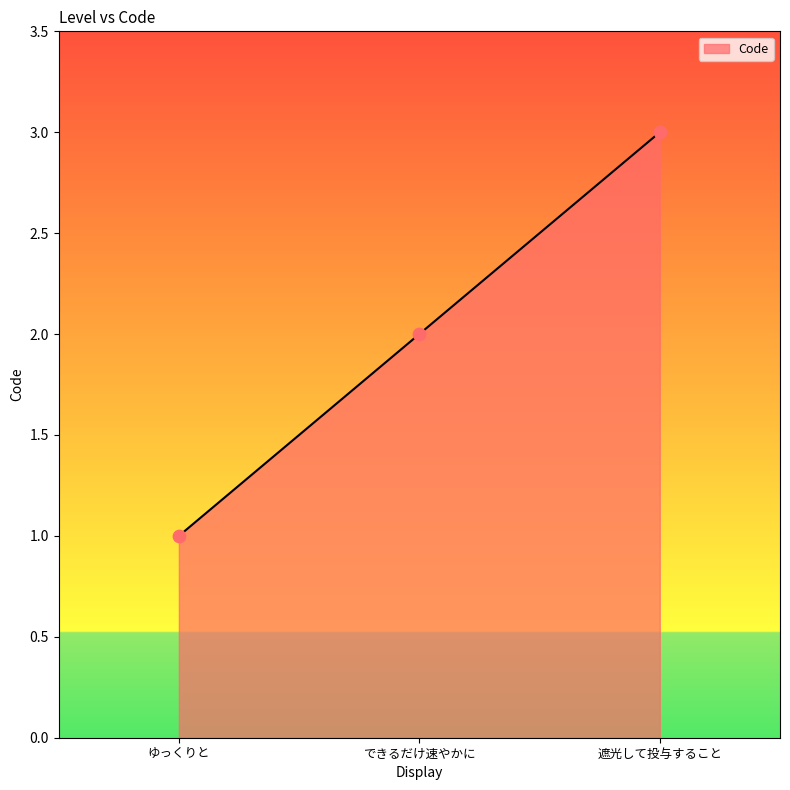

What is the change in value from ゆっくりと to 遮光して投与すること?

+2